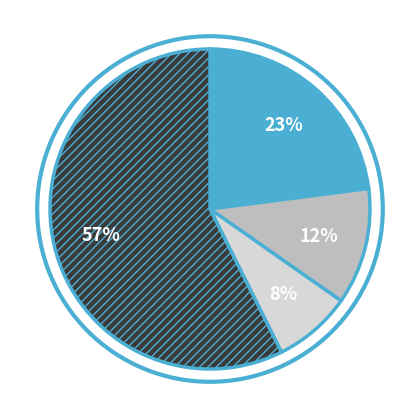

Is there any slice that represents more than half of the pie?

Yes